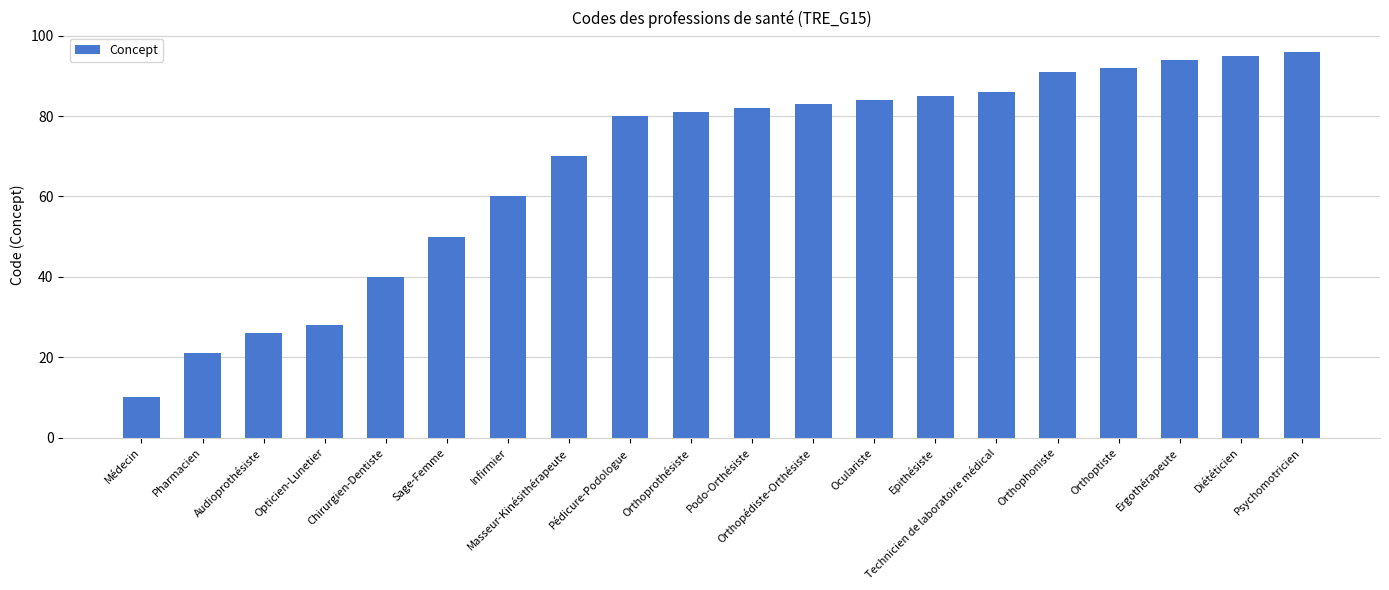

What is the difference between the second highest and second lowest values?

74